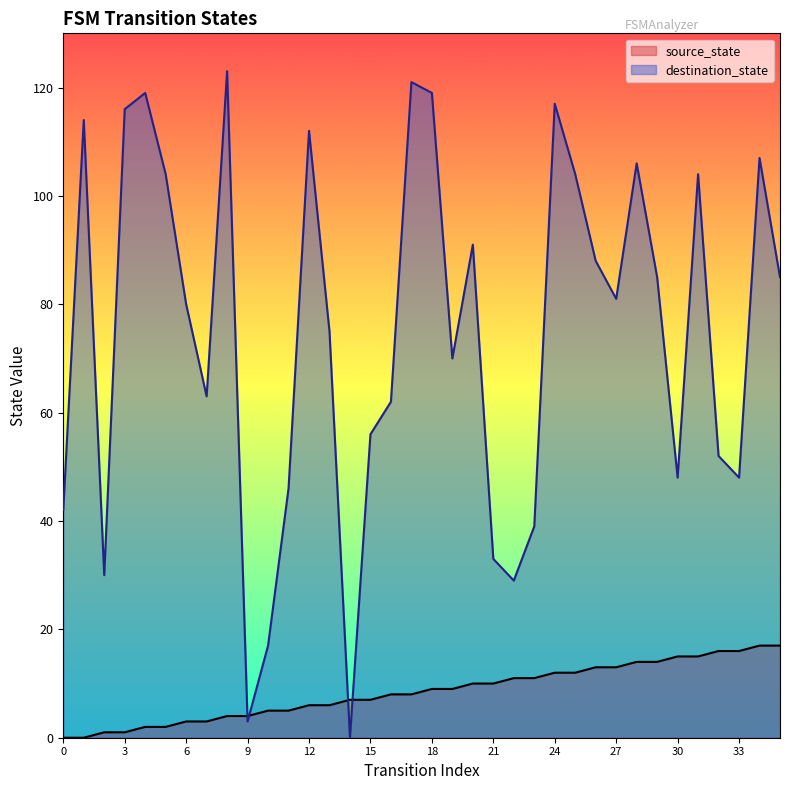

What is the value of the destination_state point at the 30th from the left?

85